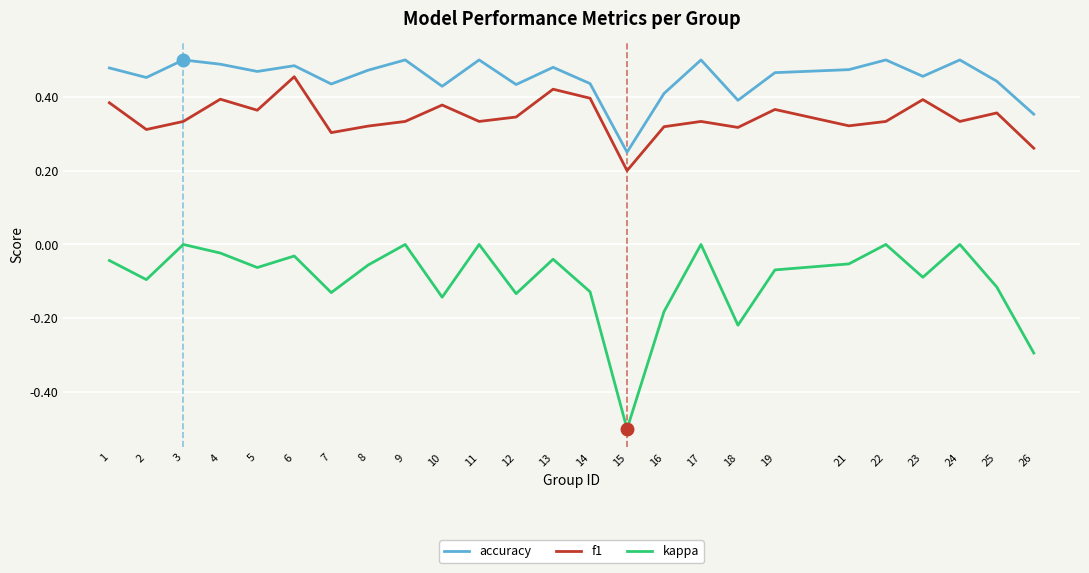

Which series changed the most between 7 and 23?

f1